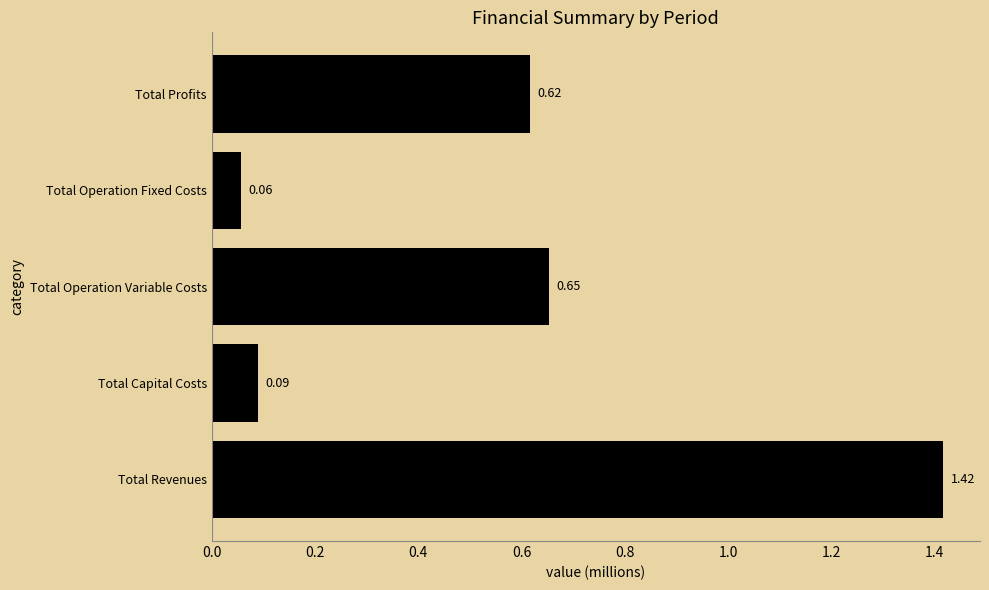

What is the change in value from Total Operation Fixed Costs to Total Profits?

+0.6